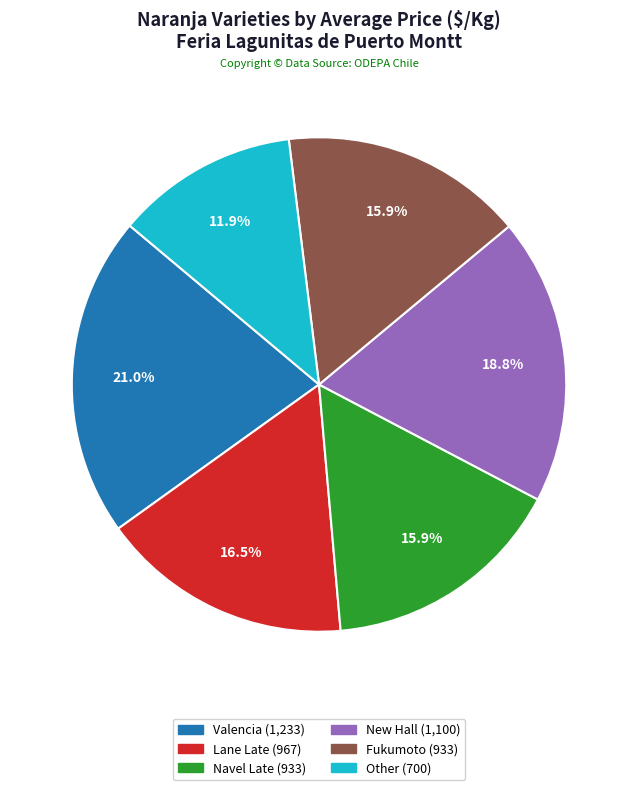

What is the total percentage of Fukumoto and Valencia?

36.9%